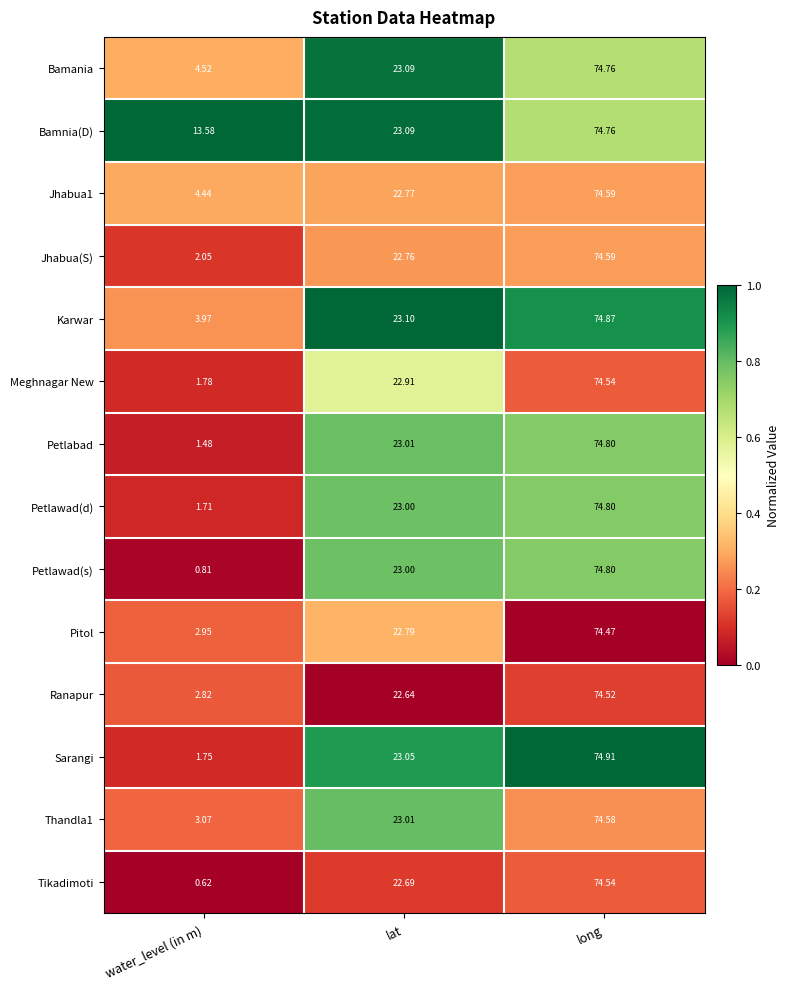

At which label does Sarangi first exceed 23?

lat